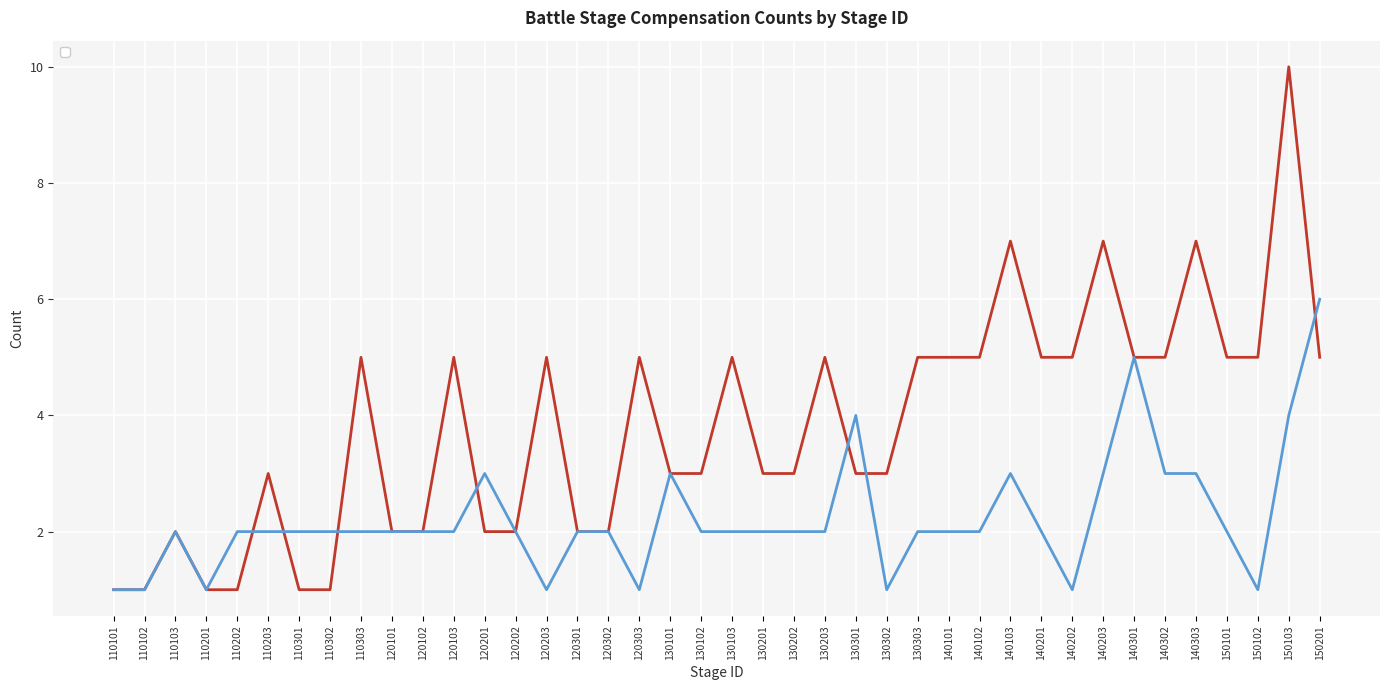

Does the chart display data point markers on the line(s)?

No